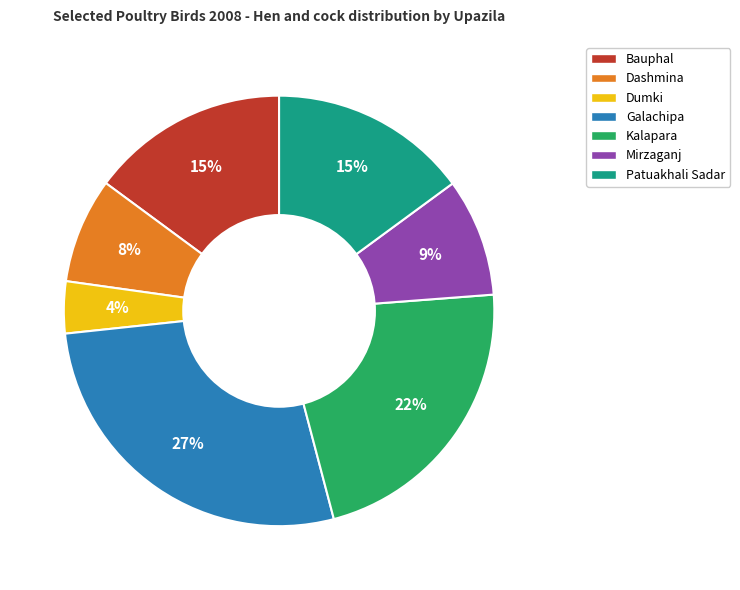

To the nearest percent, what is the combined percentage of Galachipa and Dumki?

31%